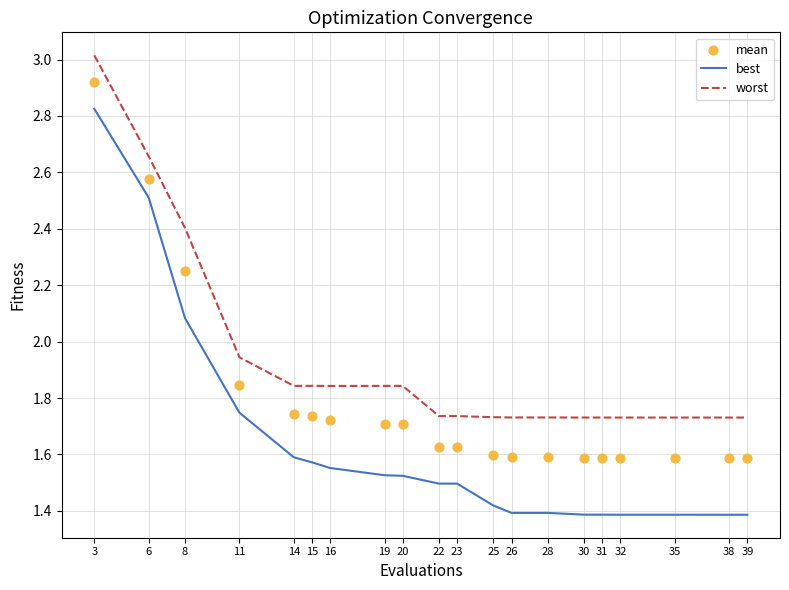

Which series contains the highest Y value?

worst